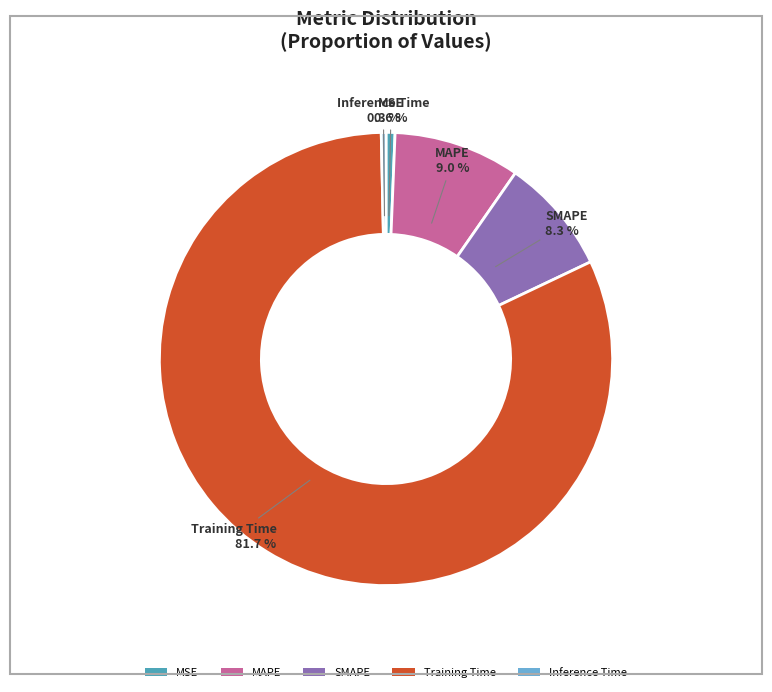

Is the sum of SMAPE and MAPE greater than half?

No